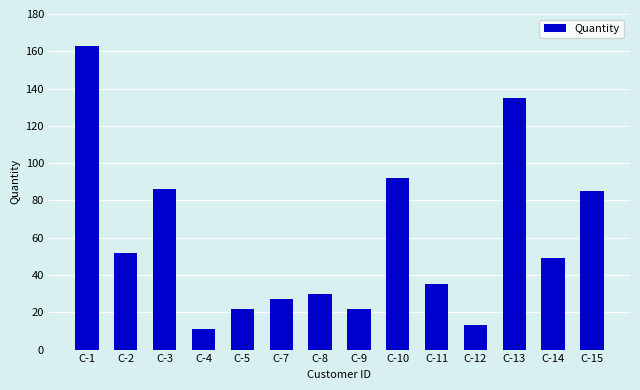

What is the change in value from C-11 to C-14?

+14